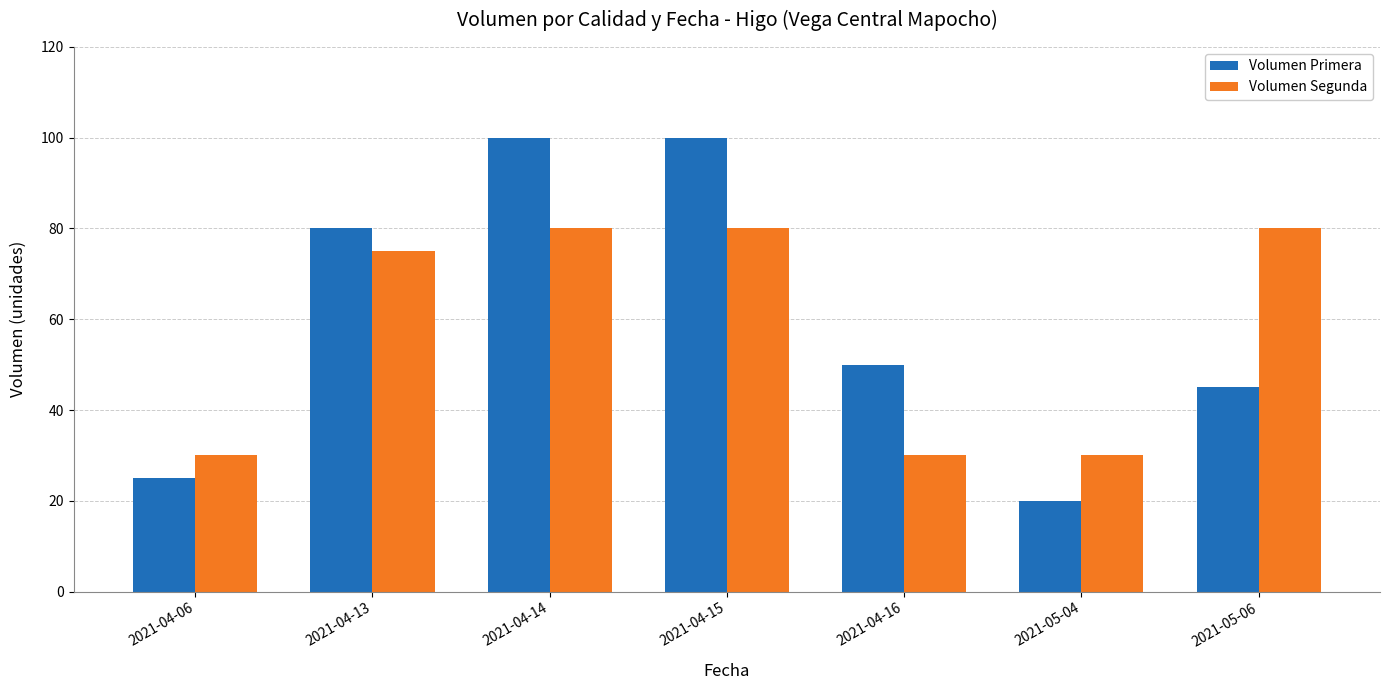

How many values in the Volumen Segunda series are below 75?

3